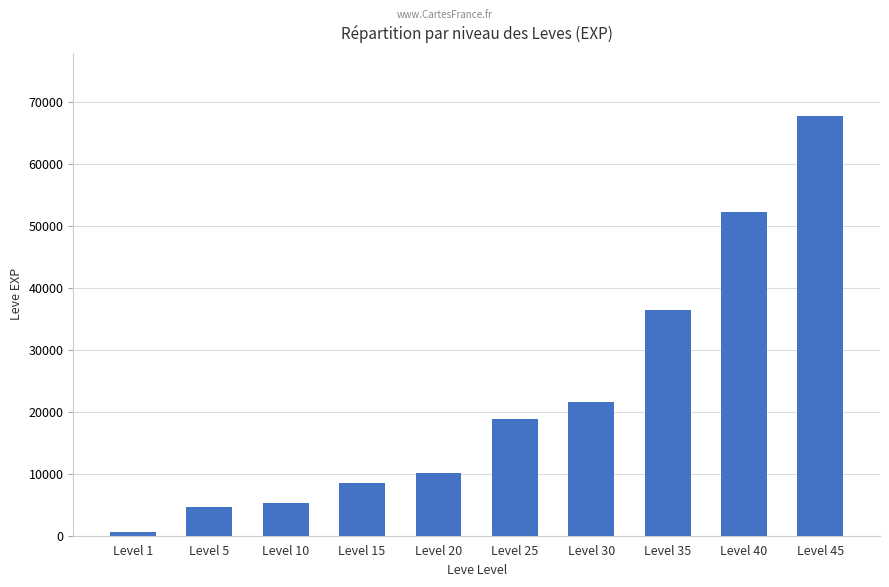

Reading left to right, transcribe all the data shown in this chart.

Level 1=630	Level 5=4660	Level 10=5220	Level 15=8430	Level 20=10100	Level 25=18910	Level 30=21600	Level 35=36390	Level 40=52220	Level 45=67730